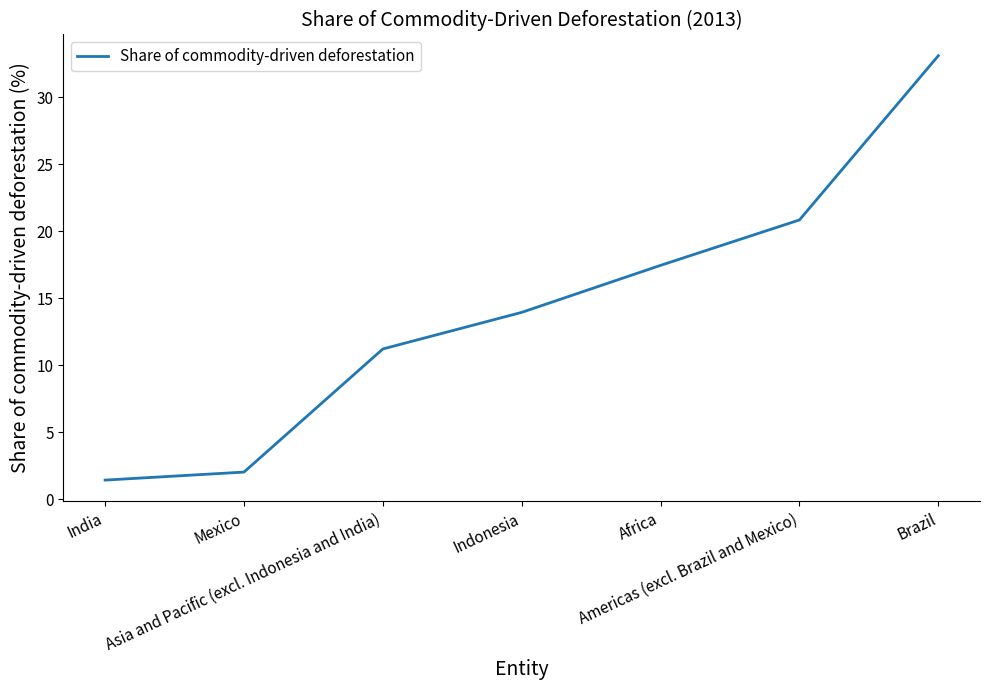

Does the chart have visible grid lines?

No